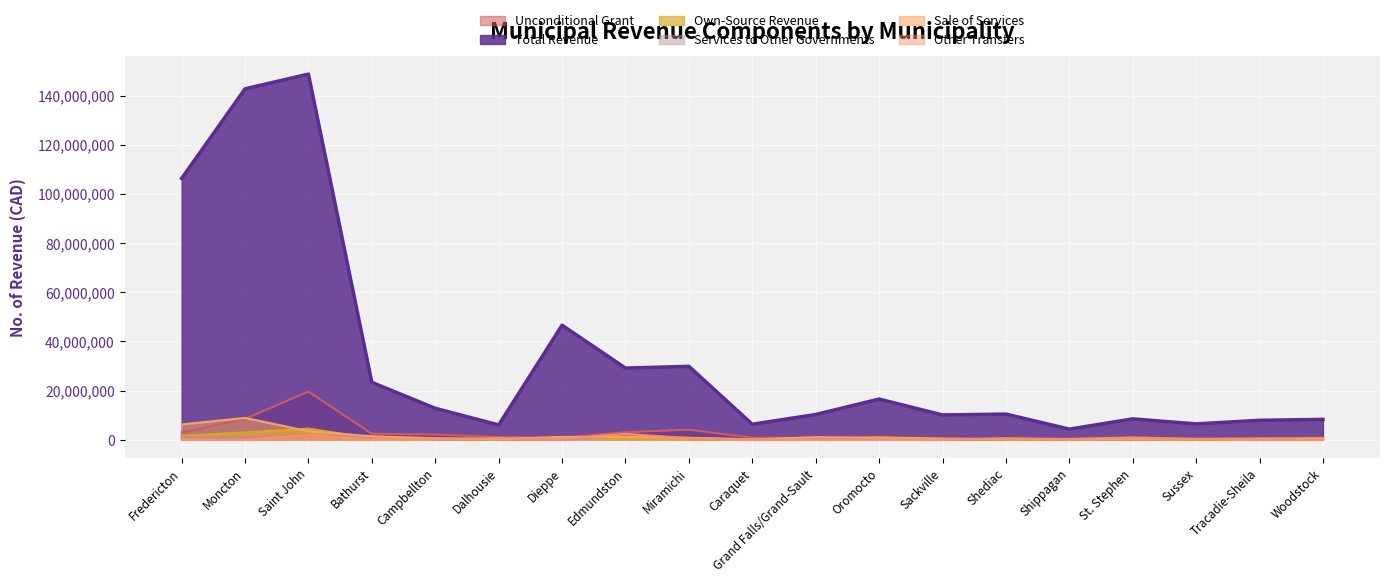

What position from the left is Oromocto?

12